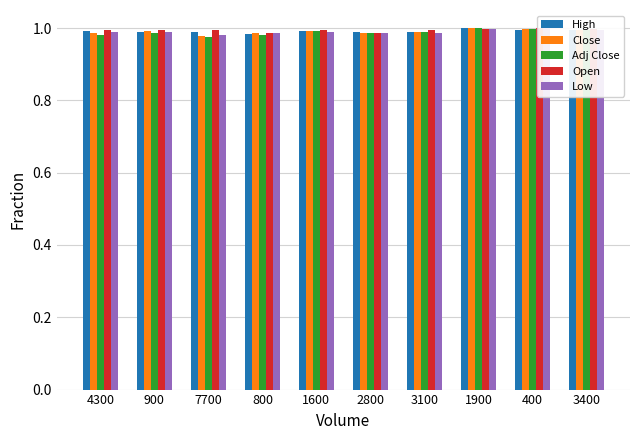

What is the maximum value for Close?

1.0